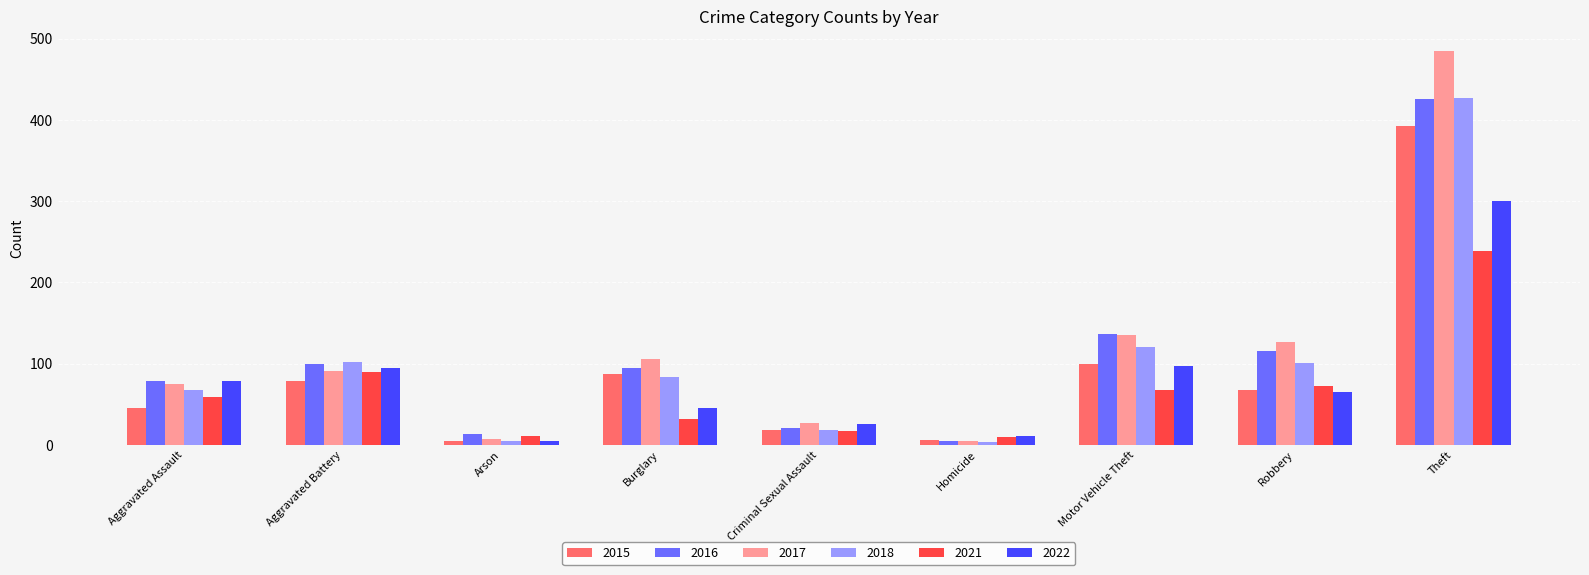

Between Motor Vehicle Theft and Robbery, which series saw the biggest shift?

2015